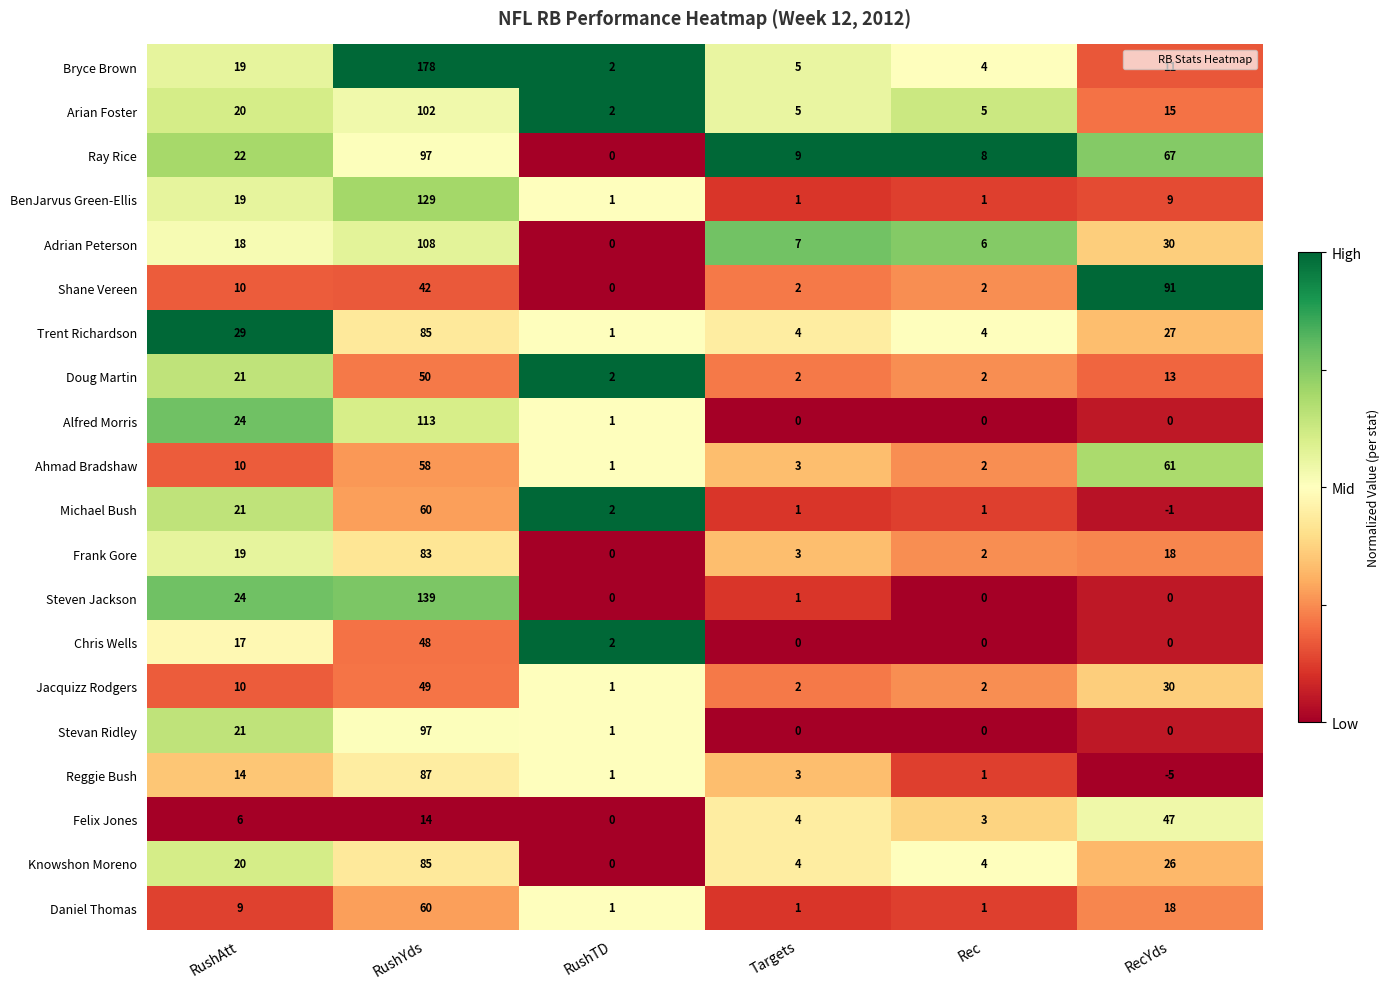

What is the maximum value for Reggie Bush?

87